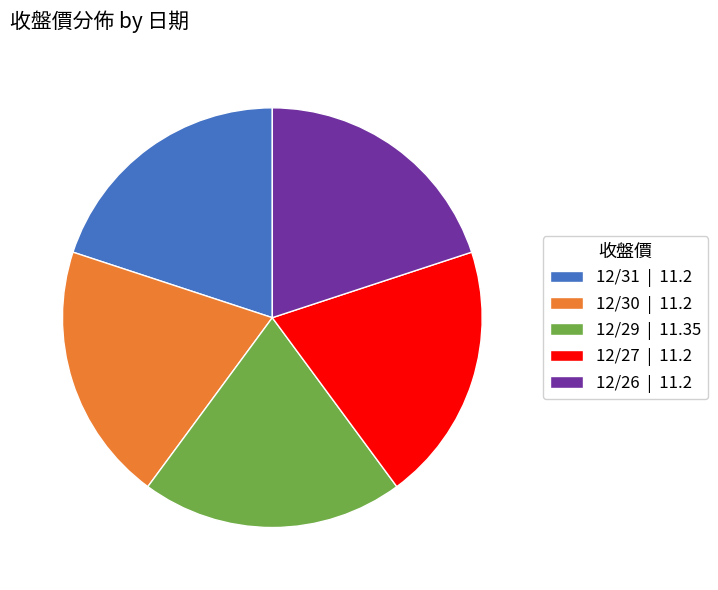

Does 12/26 | 11.2 represent more than half of the total?

No